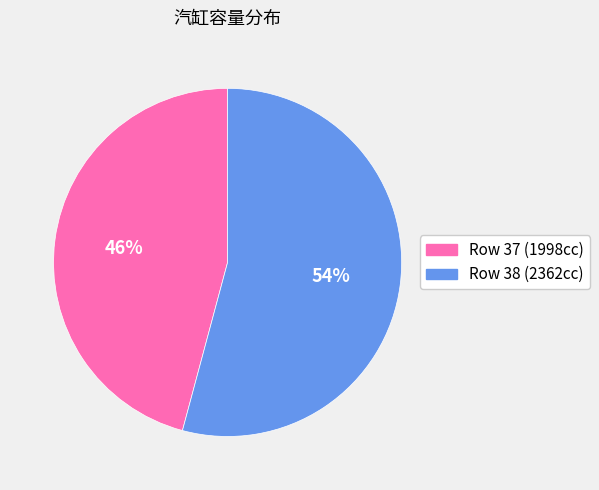

To the nearest percent, what is the difference between the largest and smallest slice percentages?

8%